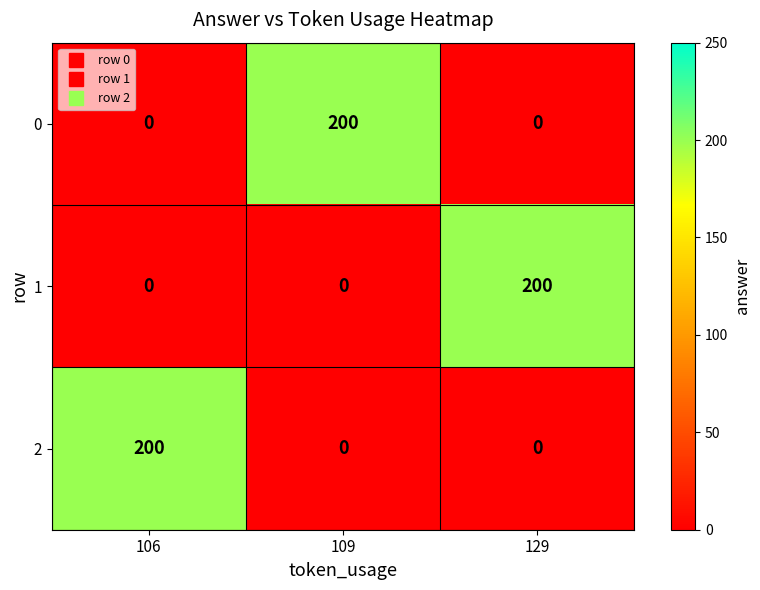

What is the average value of the 1 series?

67